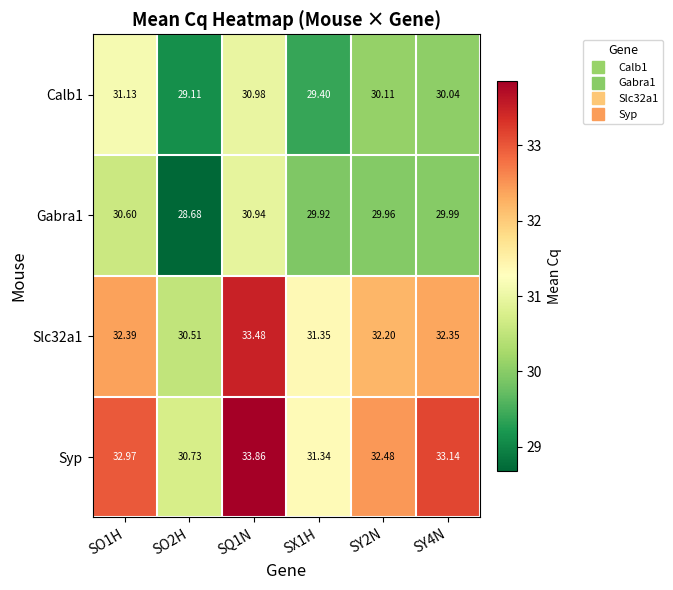

Which series has the largest total across all categories?

Syp